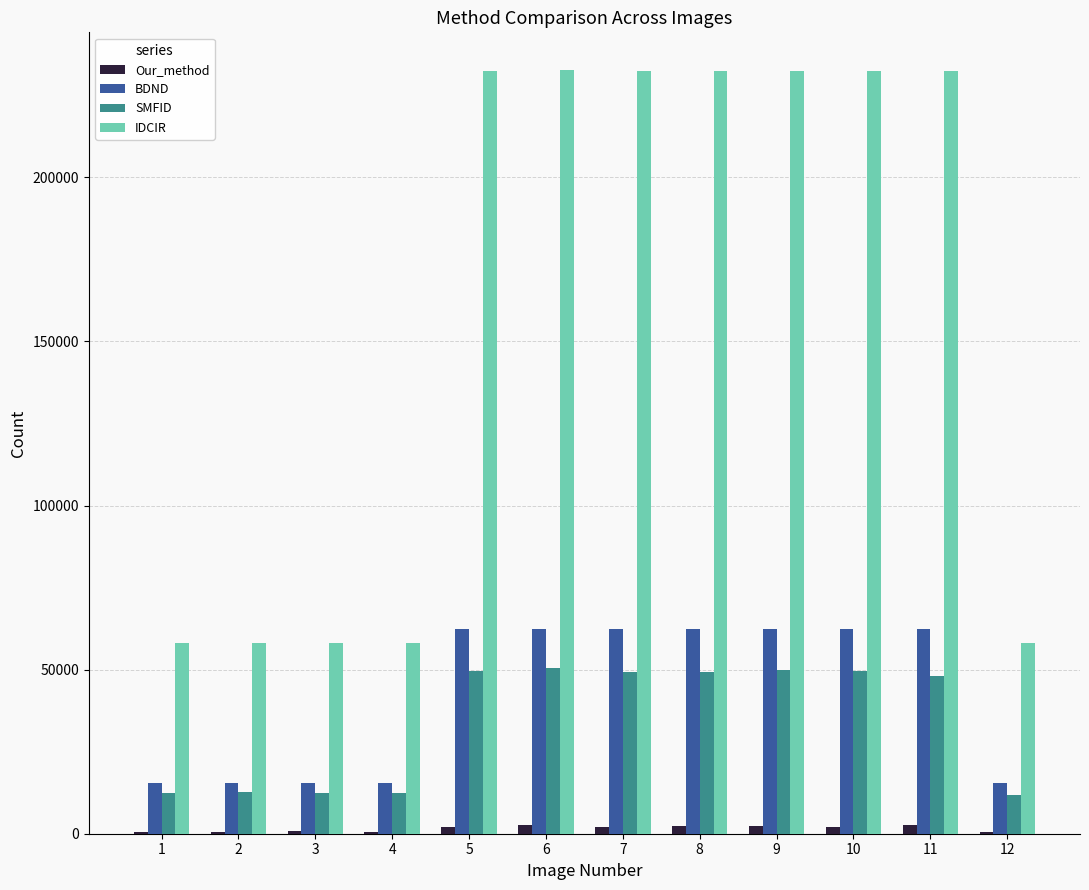

True or false: IDCIR has a value of 88934 at 10.

False